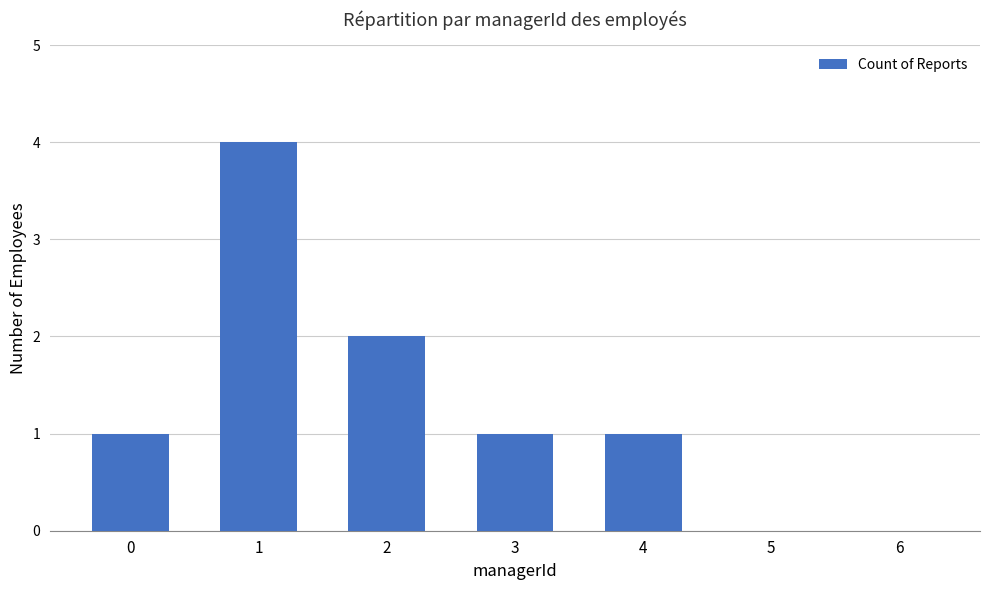

Reading right to left, transcribe all the data shown in this chart.

6=0	5=0	4=1	3=1	2=2	1=4	0=1